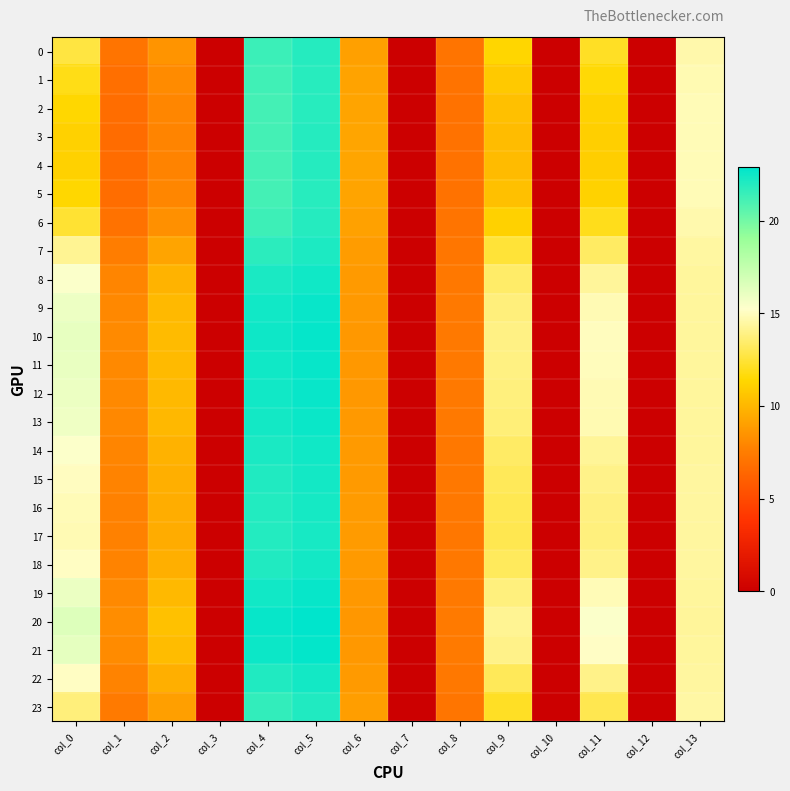

Which series has the largest total across all categories?

20